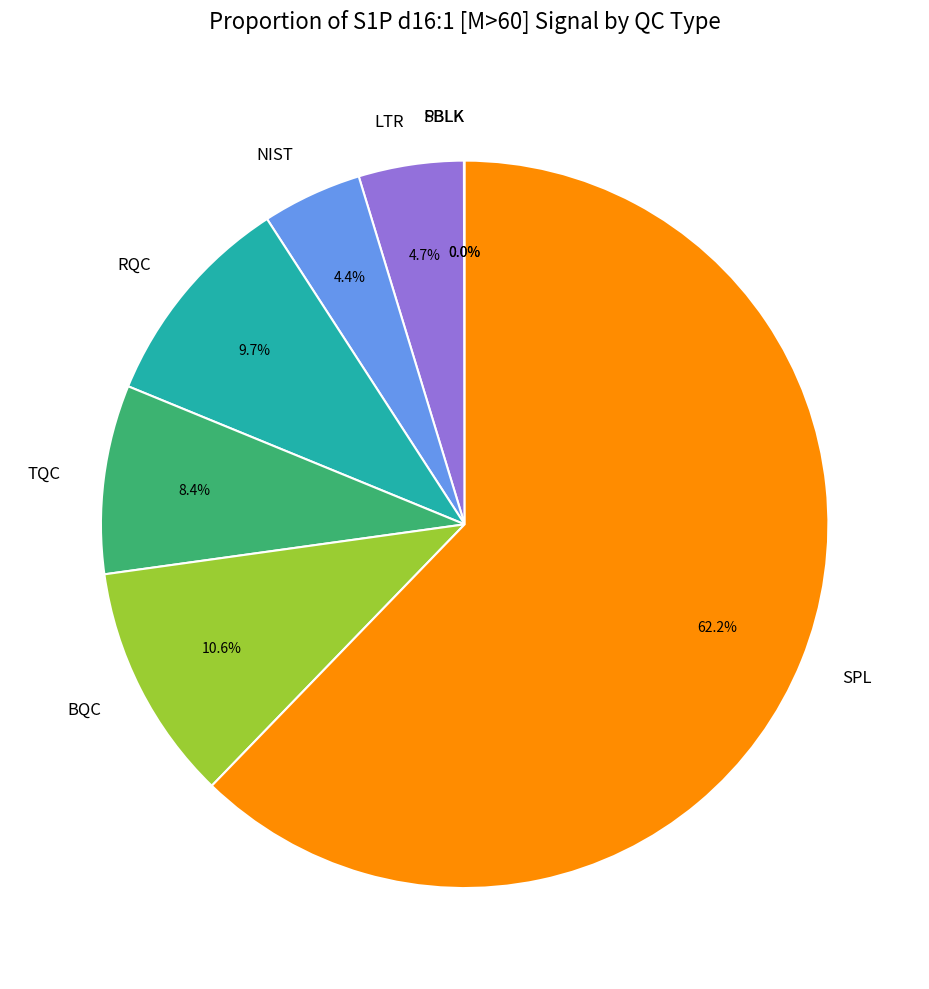

What is the ratio of the value at RQC to the value at LTR?

2.1